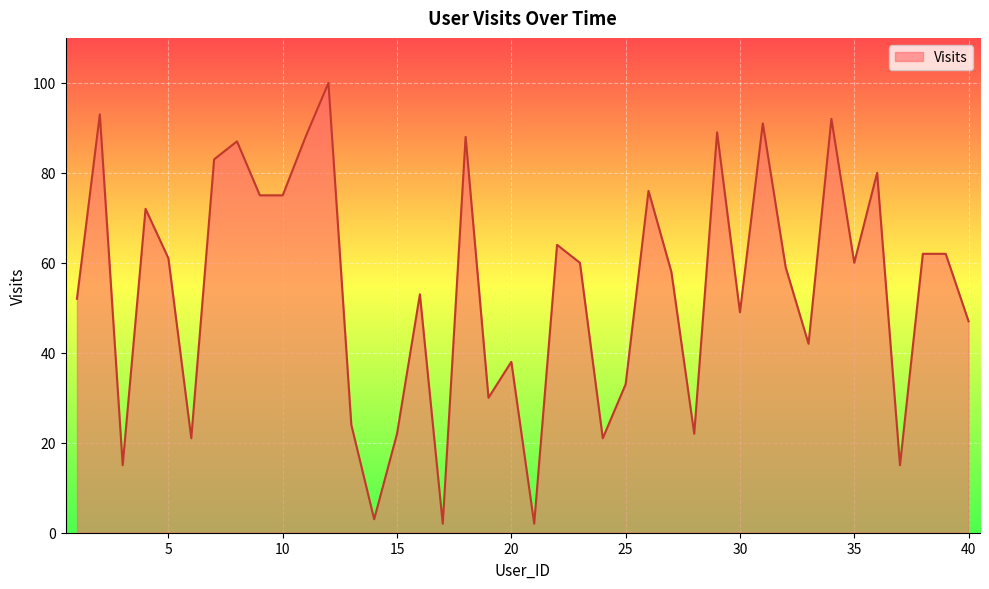

What is the maximum value shown in the chart?

100